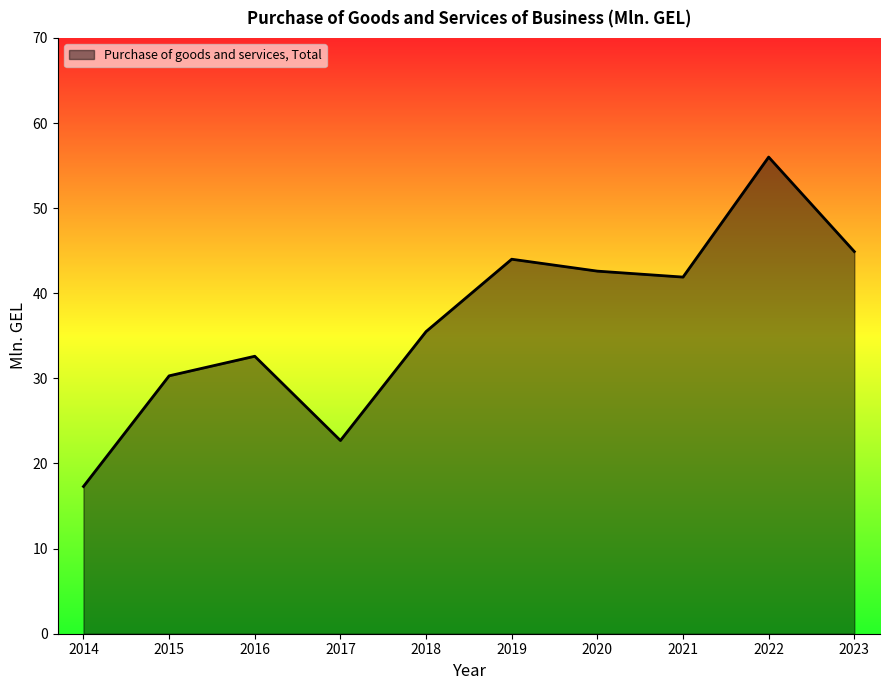

List the labels in order of value, smallest first.

2014, 2017, 2015, 2016, 2018, 2021, 2020, 2019, 2023, 2022